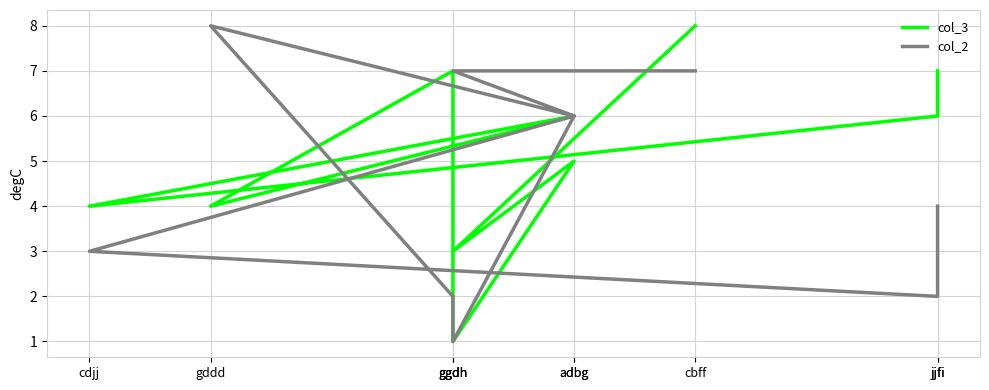

Does the chart have visible grid lines?

Yes